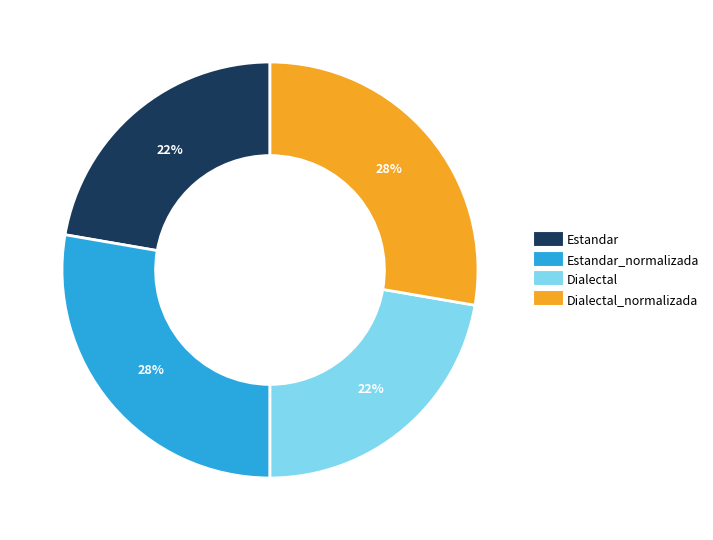

Is there any slice that represents more than half of the pie?

No